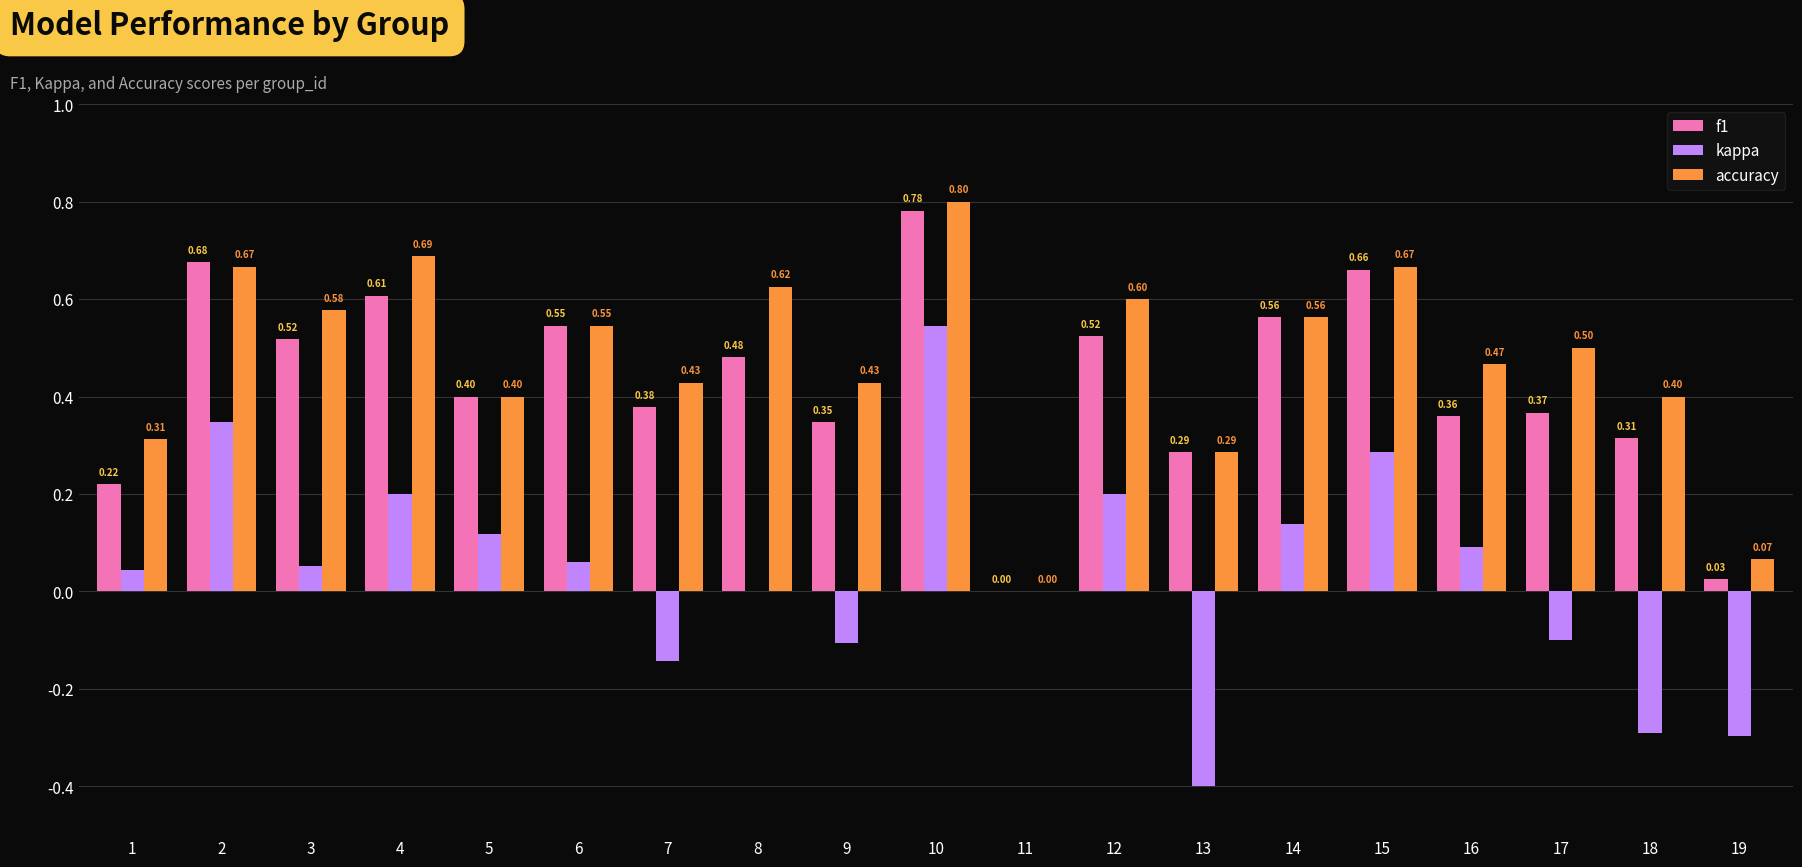

Which series changed the most between 16 and 17?

kappa